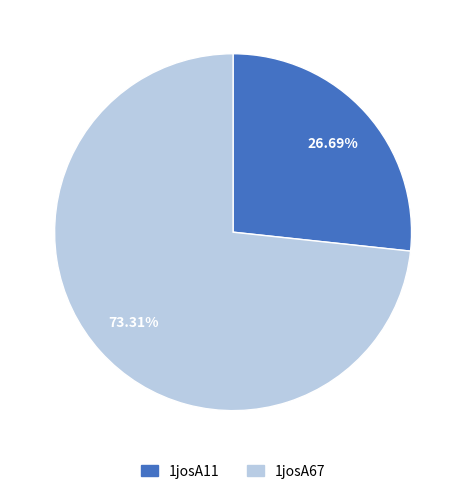

Which category has the biggest portion of the pie?

1josA67